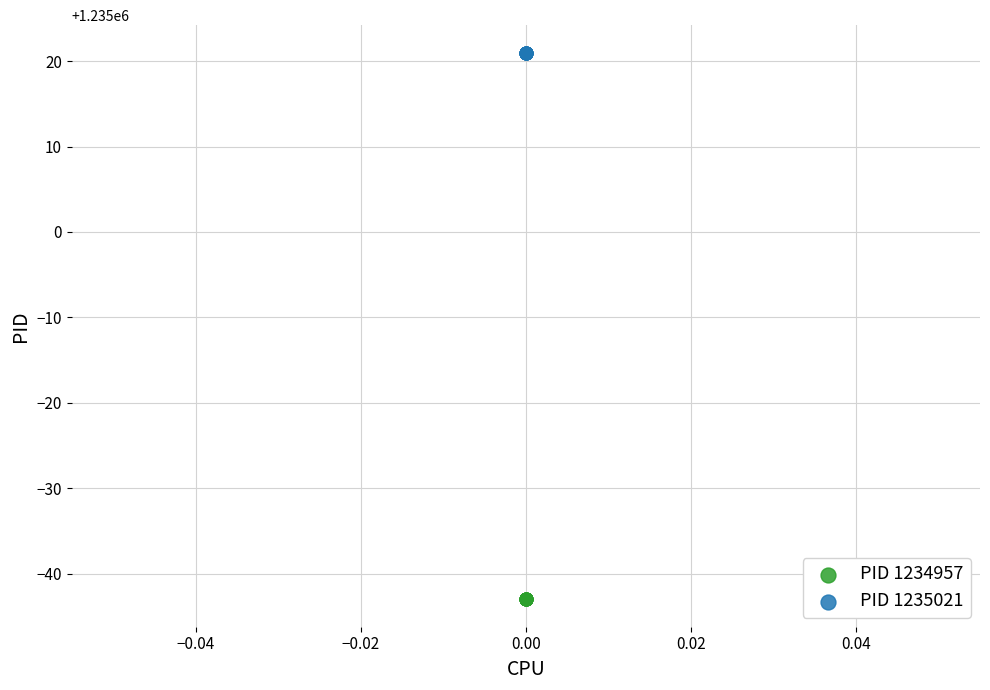

Which series reaches the minimum Y coordinate?

PID 1234957